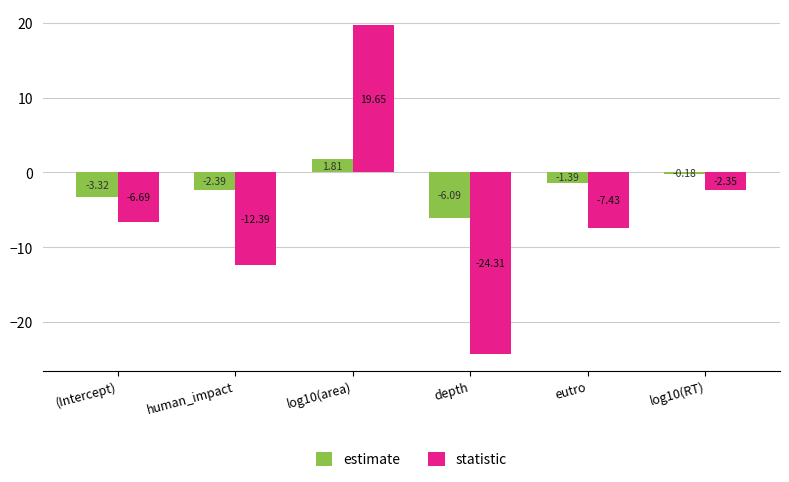

What is the smallest value displayed?

-24.3